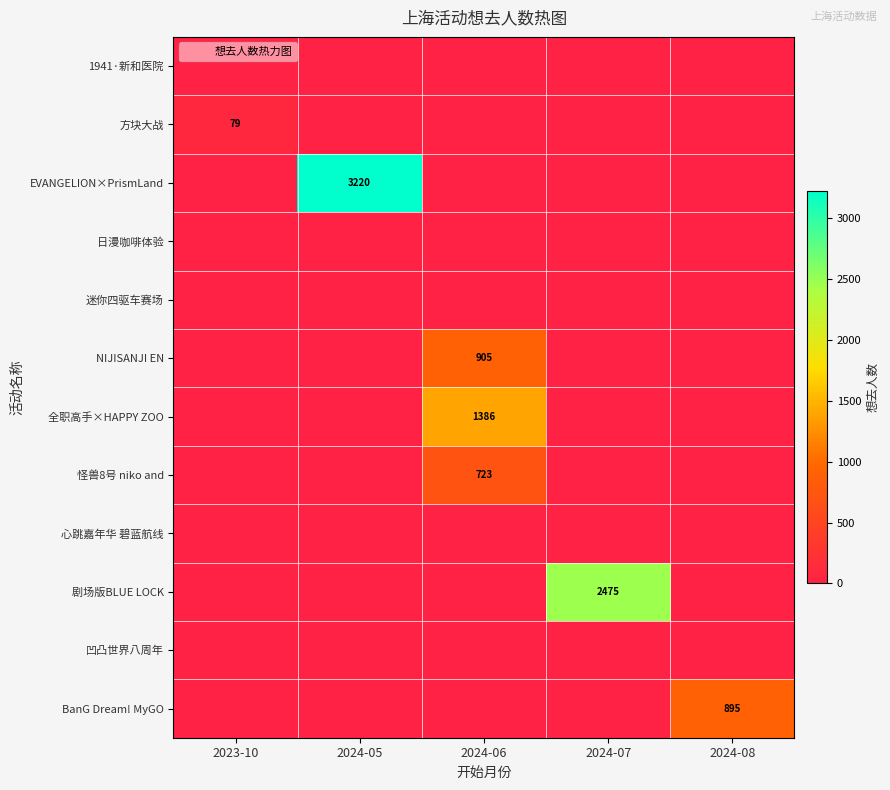

What is the average value of the 怪兽8号 niko and series?

145